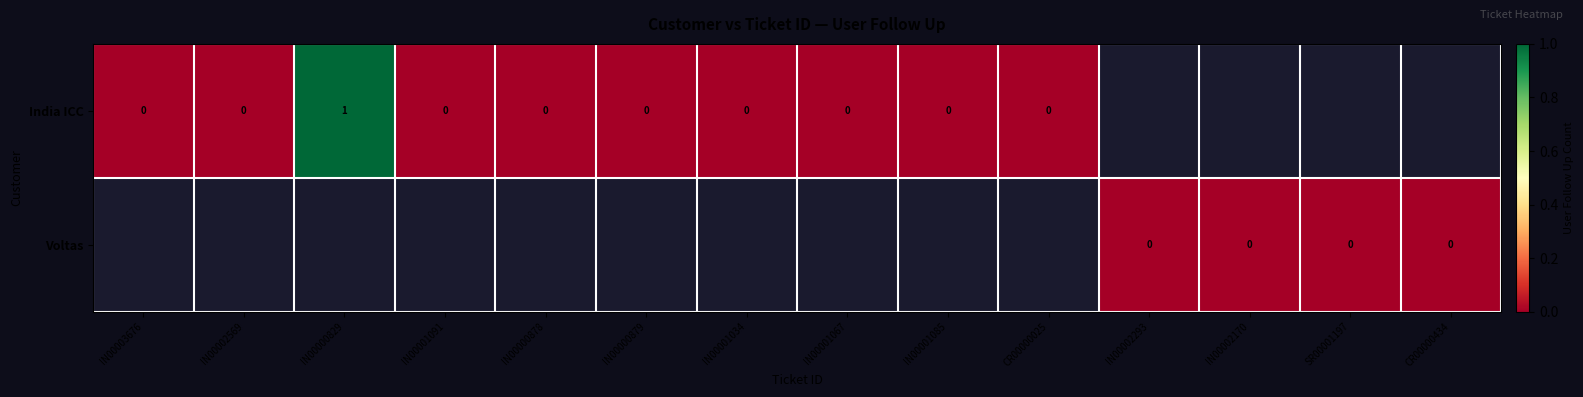

The India ICC series shows 2 at IN00000829. True or false?

False